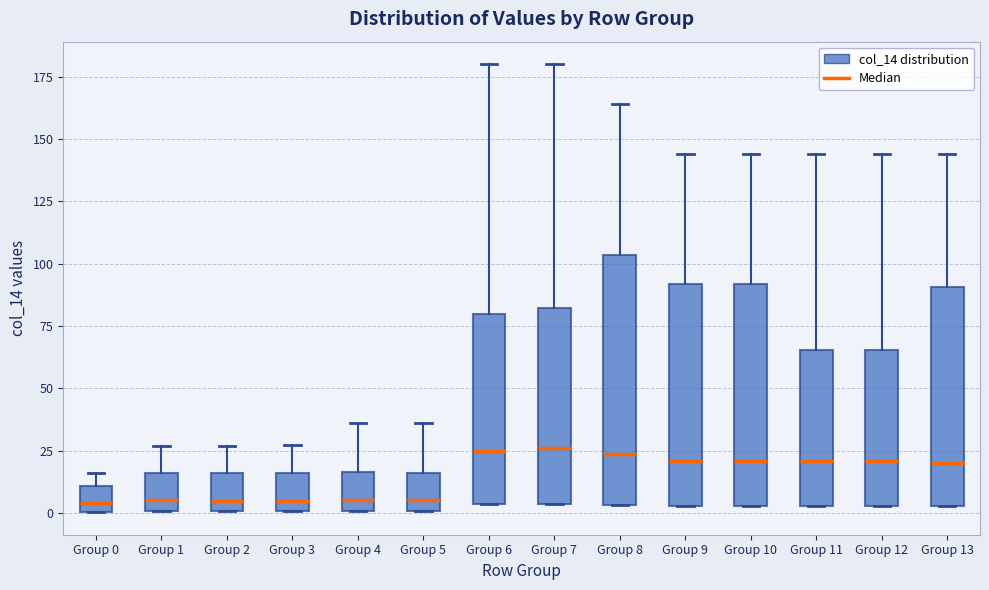

Reading left to right, read every box against the y-axis: the position of its median line, the range the box covers, and the ends of its whiskers. The values are not printed on the chart, so give them approximately, as read against the axis.

Group 0: median 5, box 0 to 10, whiskers 0 to 15
Group 1: median 5, box 0 to 15, whiskers 0 to 25
Group 2: median 5, box 0 to 15, whiskers 0 to 25
Group 3: median 5, box 0 to 15, whiskers 0 to 25
Group 4: median 5, box 0 to 15, whiskers 0 to 35
Group 5: median 5, box 0 to 15, whiskers 0 to 35
Group 6: median 25, box 5 to 80, whiskers 5 to 180
Group 7: median 25, box 5 to 80, whiskers 5 to 180
Group 8: median 25, box 5 to 105, whiskers 5 to 165
Group 9: median 20, box 5 to 90, whiskers 5 to 145
Group 10: median 20, box 5 to 90, whiskers 5 to 145
Group 11: median 20, box 5 to 65, whiskers 5 to 145
Group 12: median 20, box 5 to 65, whiskers 5 to 145
Group 13: median 20, box 5 to 90, whiskers 5 to 145